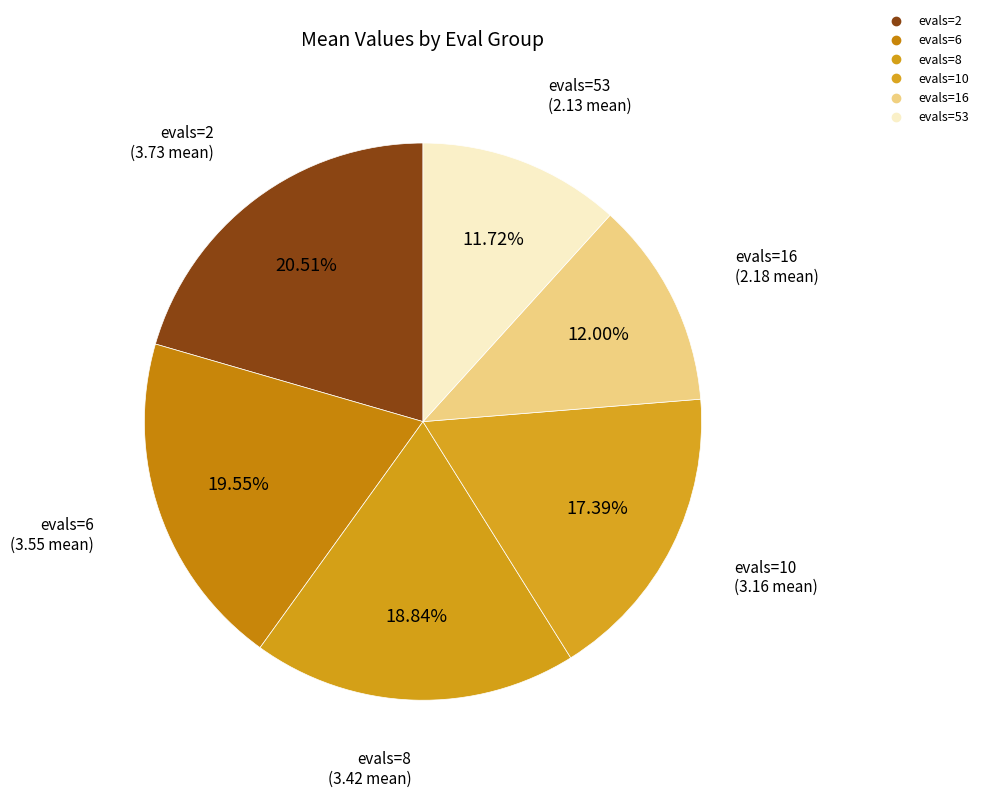

Between evals=2 and evals=8, which is larger?

evals=2